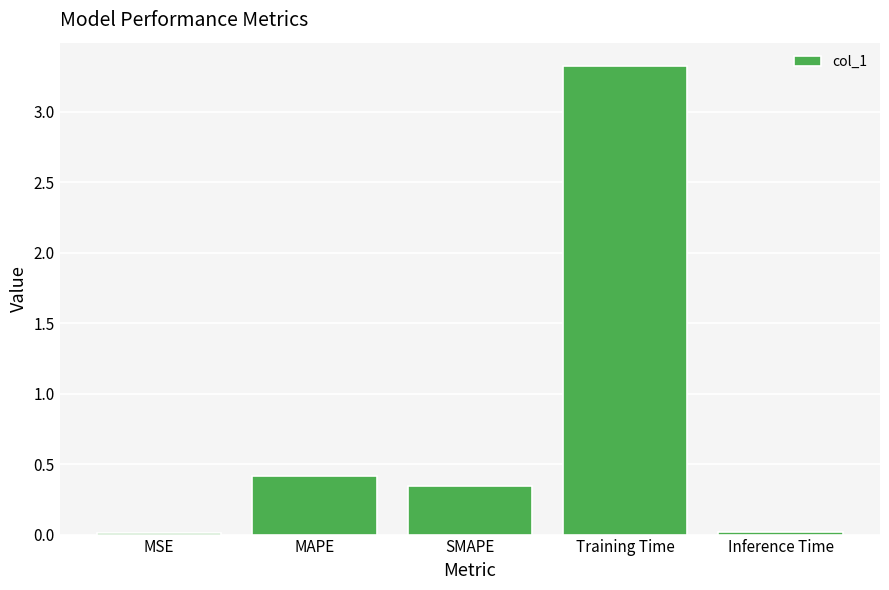

What is the maximum value shown in the chart?

3.3